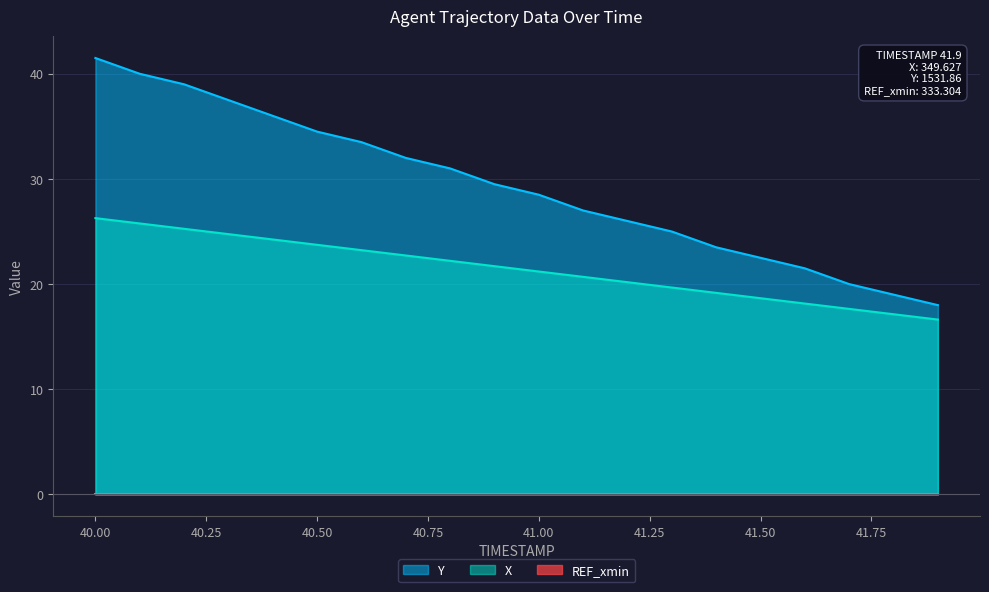

Reading left to right, what are all the values shown in this chart?

X: 26.3	25.8	25.3	24.8	24.2	23.7	23.2	22.7	22.2	21.7	21.2	20.7	20.2	19.7	19.2	18.7	18.1	17.6	17.1	16.6
Y: 41.5	40.0	39.0	37.5	36.0	34.5	33.5	32.0	31.0	29.5	28.5	27.0	26.0	25.0	23.5	22.5	21.5	20.0	19.0	18.0